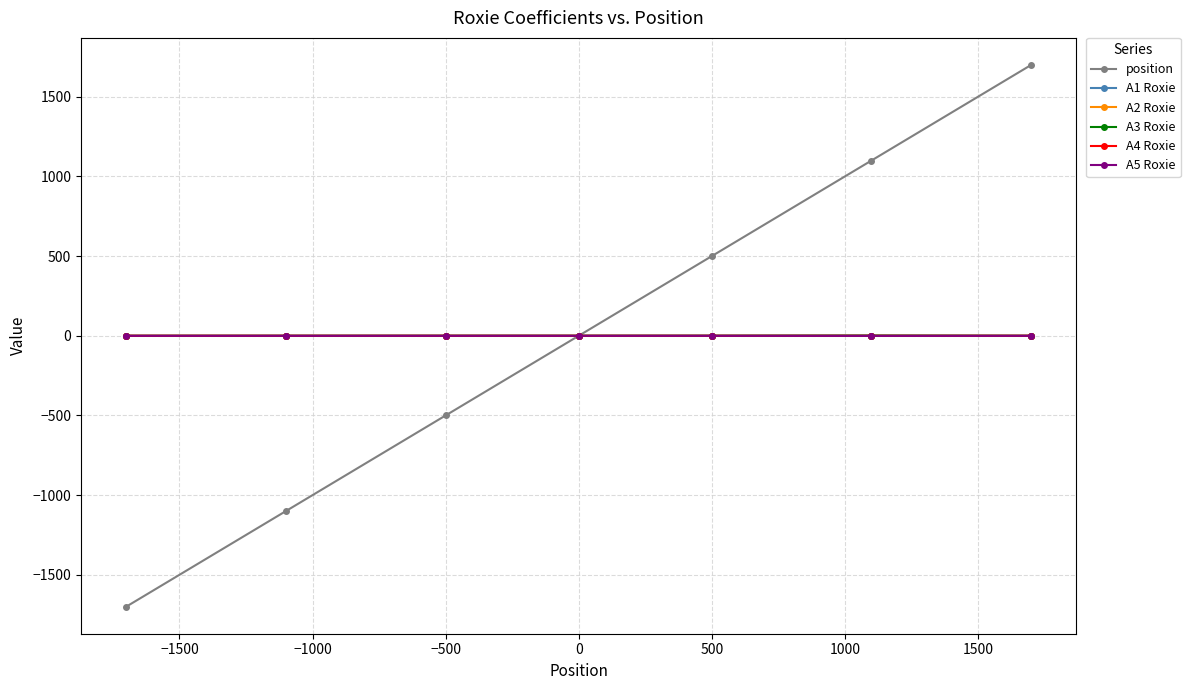

Which series has the widest spread of values?

position